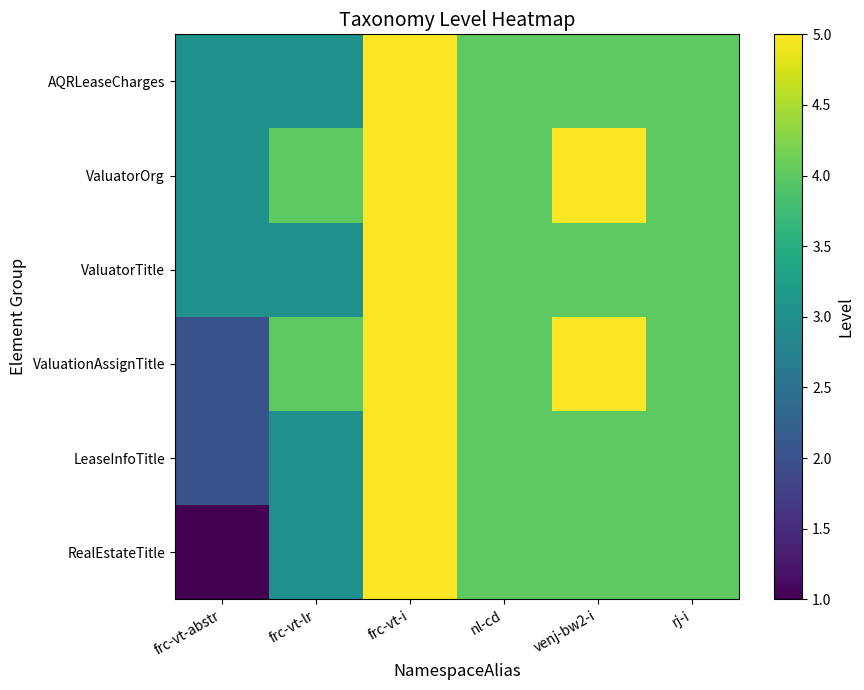

Reading left to right, extract all data points from this chart.

RealEstateTitle: frc-vt-abstr=1	frc-vt-lr=3	frc-vt-i=5	nl-cd=4	venj-bw2-i=4	rj-i=4
LeaseInfoTitle: frc-vt-abstr=2	frc-vt-lr=3	frc-vt-i=5	nl-cd=4	venj-bw2-i=4	rj-i=4
ValuationAssignTitle: frc-vt-abstr=2	frc-vt-lr=4	frc-vt-i=5	nl-cd=4	venj-bw2-i=5	rj-i=4
ValuatorTitle: frc-vt-abstr=3	frc-vt-lr=3	frc-vt-i=5	nl-cd=4	venj-bw2-i=4	rj-i=4
ValuatorOrg: frc-vt-abstr=3	frc-vt-lr=4	frc-vt-i=5	nl-cd=4	venj-bw2-i=5	rj-i=4
AQRLeaseCharges: frc-vt-abstr=3	frc-vt-lr=3	frc-vt-i=5	nl-cd=4	venj-bw2-i=4	rj-i=4